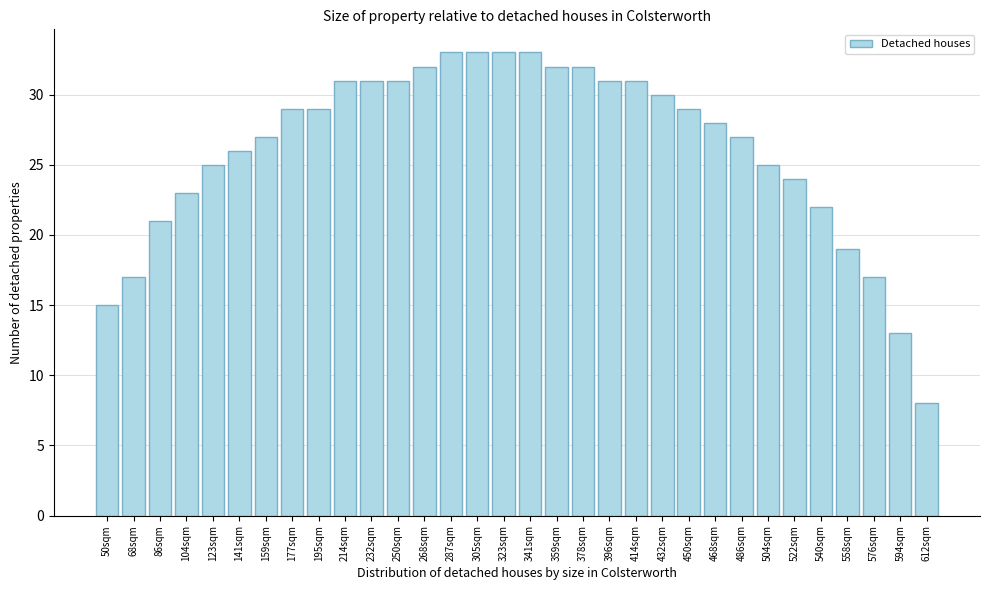

What is the sum of the values at 341sqm and 504sqm?

58